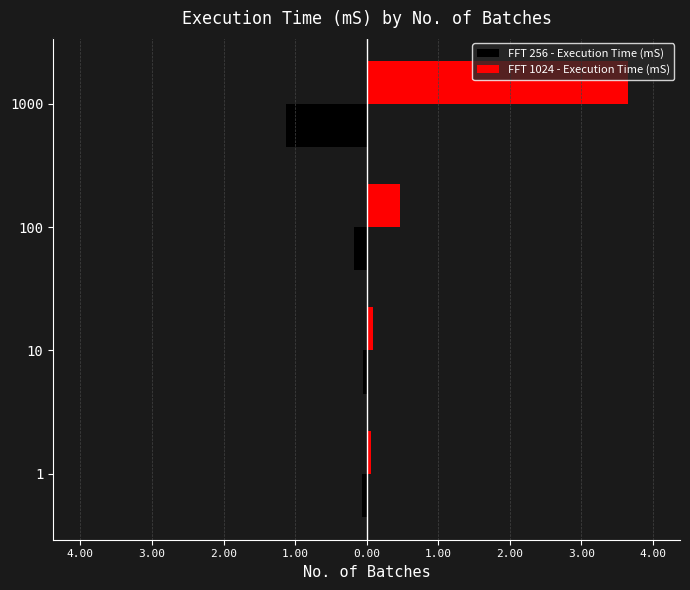

What are all the series names shown in the legend?

FFT 256 - Execution Time (mS), FFT 1024 - Execution Time (mS)